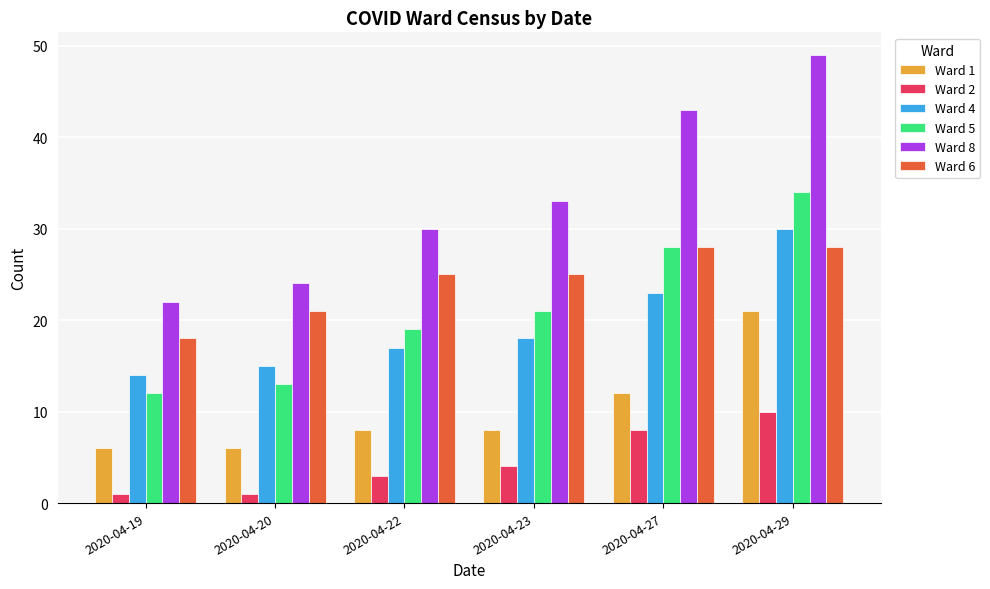

At which label is Ward 2 closest to 5?

2020-04-23